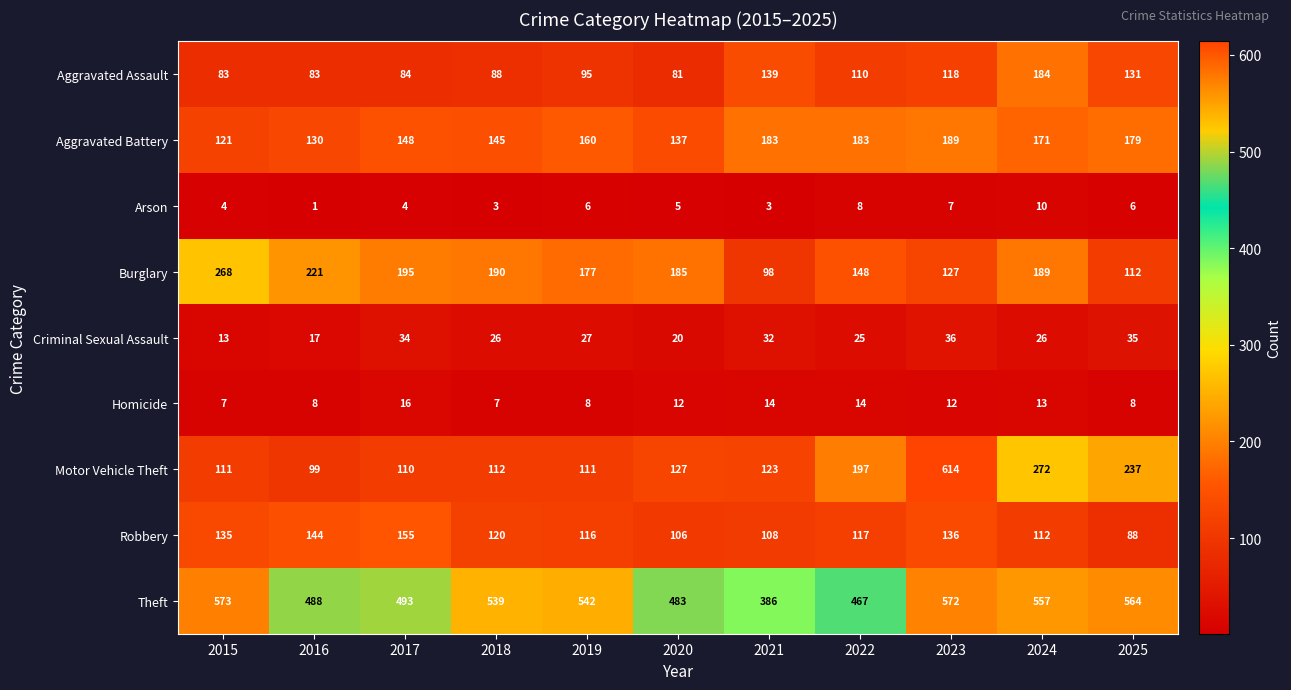

Which series has the largest total across all categories?

Theft